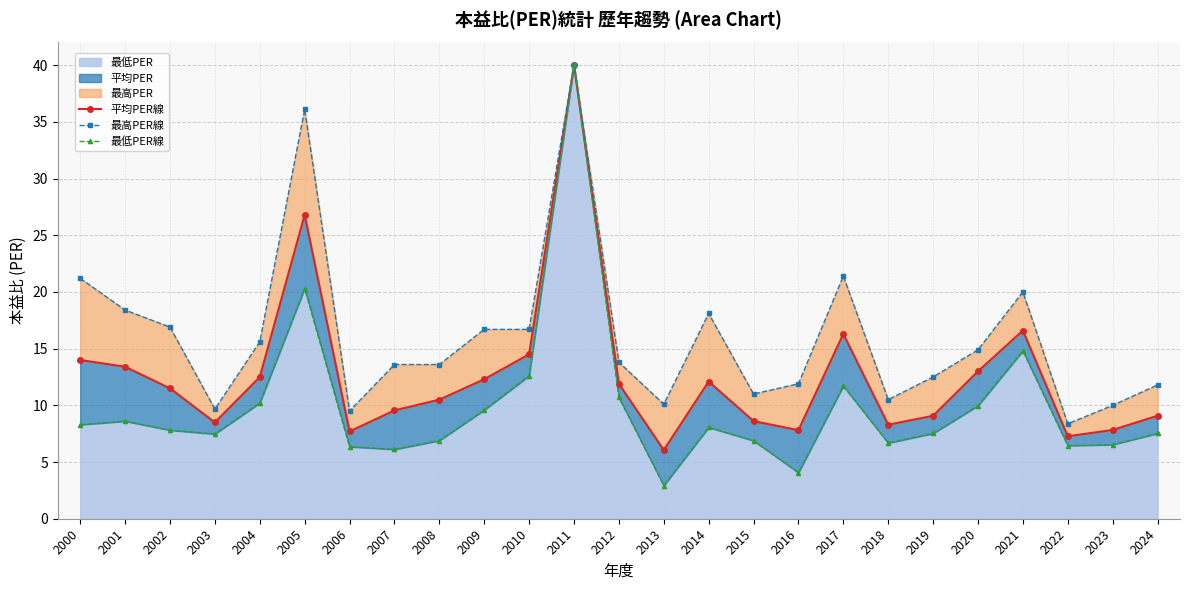

What is the value of the 最低PER線 point at the 6th from the left?

20.3